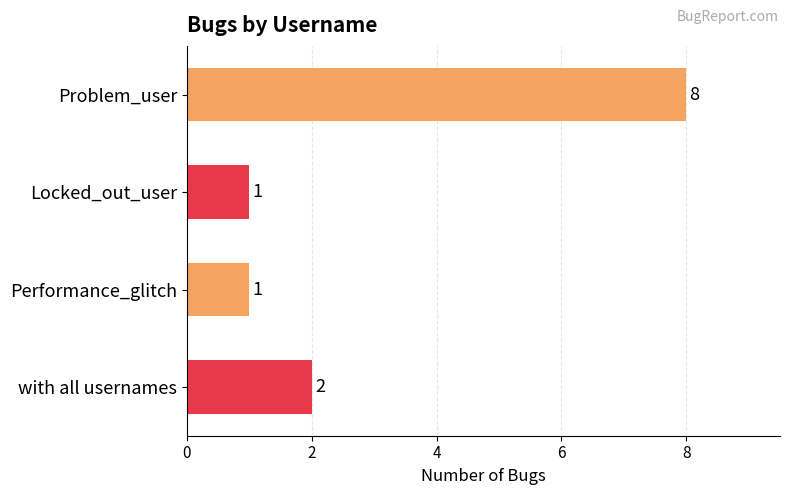

What is the difference between the maximum and minimum values?

7